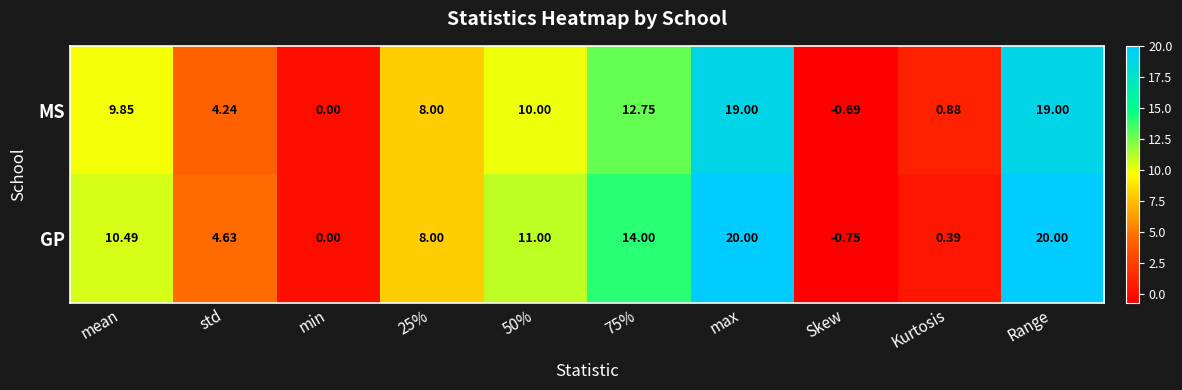

At which label is MS closest to 9?

mean